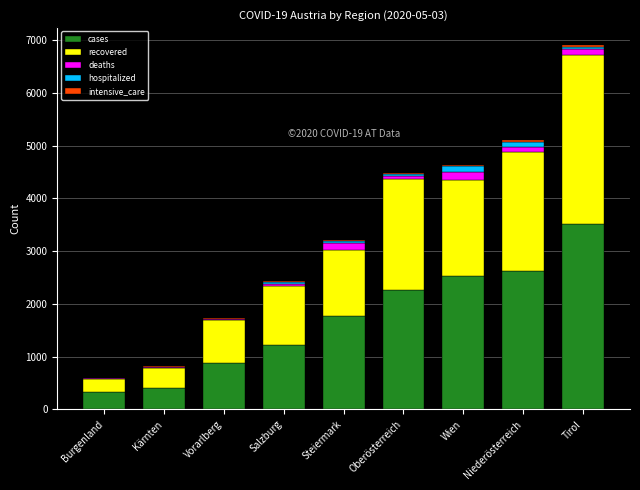

At which category is the sum across all series the highest?

Tirol